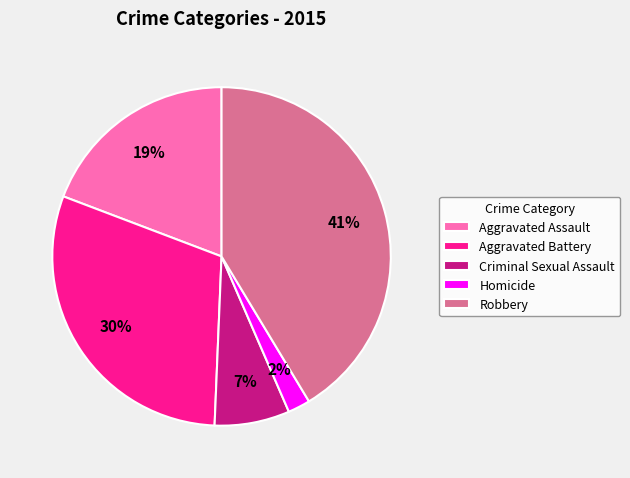

Is there a majority slice in this chart?

No